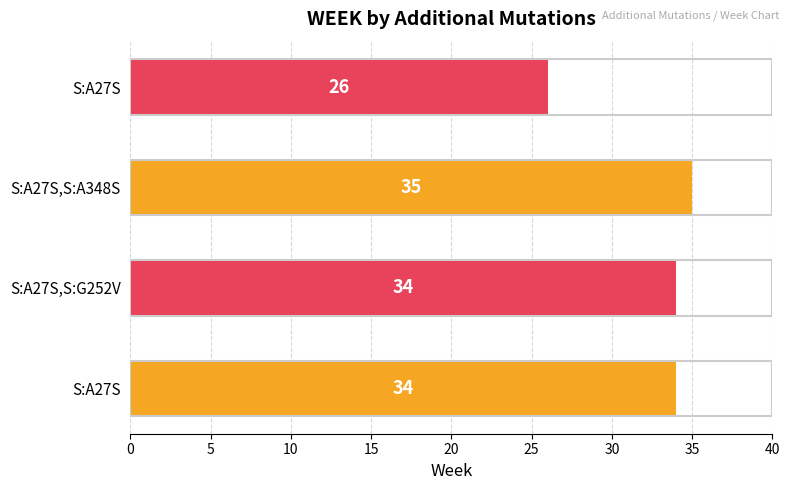

Count the values in the range 34 to 35.

3